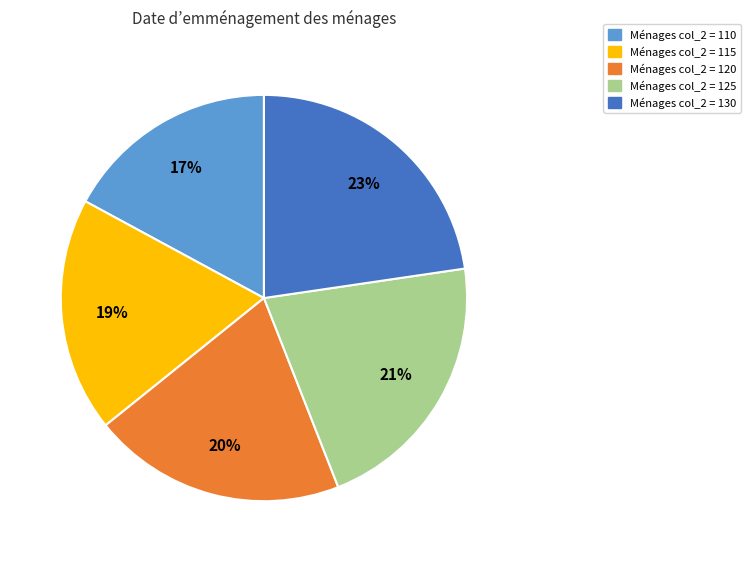

Combined, do Ménages col_2 = 125 and Ménages col_2 = 130 account for over 50%?

No